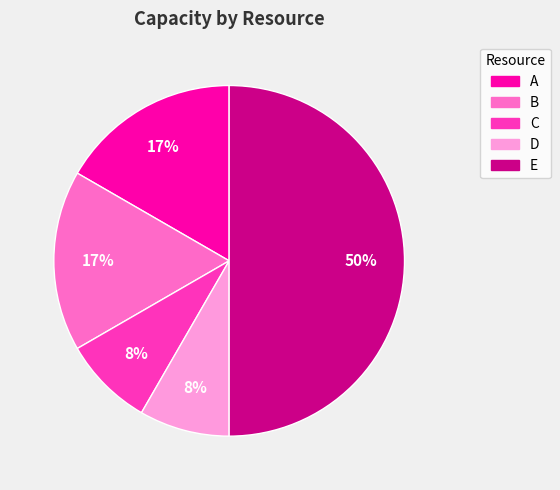

Count the number of slices in the pie.

5